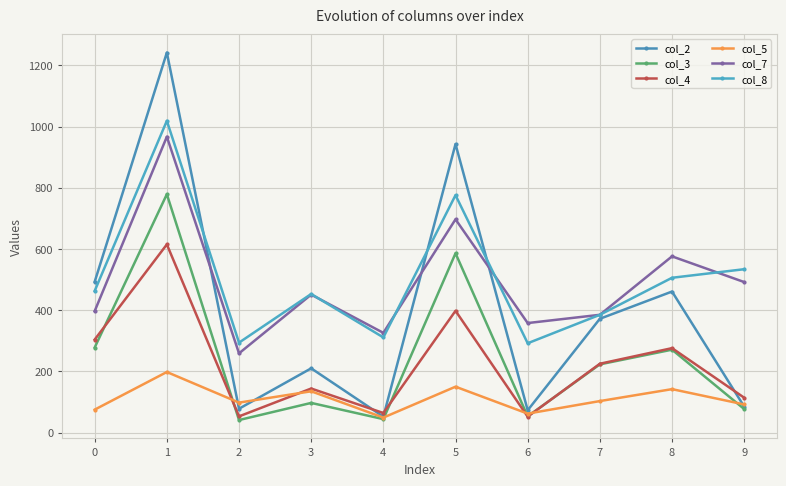

True or false: col_5 has more than 1 interior local peaks.

True